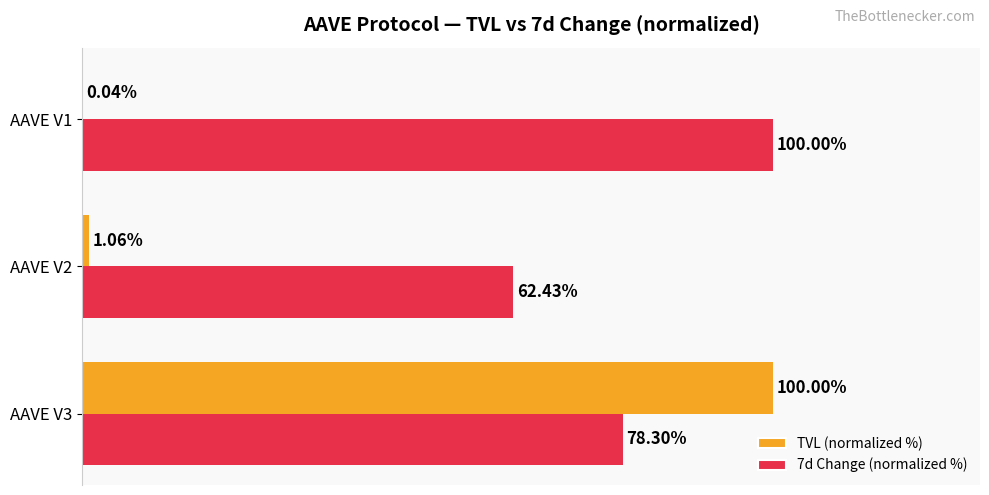

At which category is the sum across all series the highest?

AAVE V3